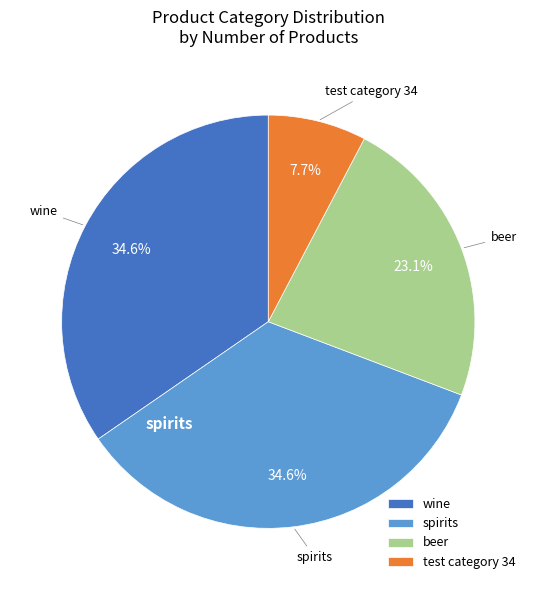

Count the number of slices in the pie.

4